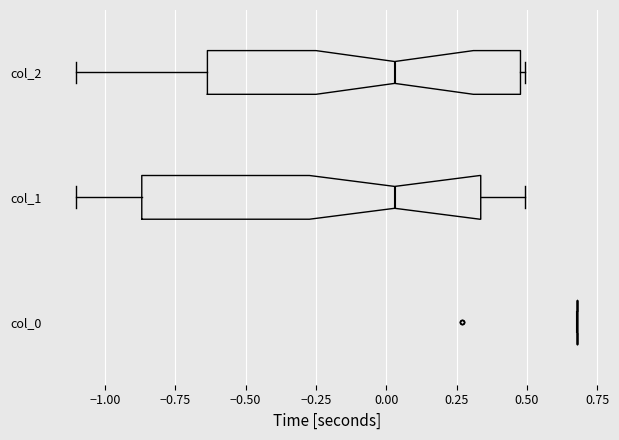

Reading bottom to top, transcribe this box plot: for each box, give where its median line is, the range the box spans, and where its two whiskers end, as read against the x-axis. The values are not printed on the chart, so give them approximately, as read against the axis.

col_0: box collapsed to a line at 0.70, whiskers 0.70 to 0.70
col_1: median 0.05, box -0.85 to 0.35, whiskers -1.10 to 0.50
col_2: median 0.05, box -0.65 to 0.50, whiskers -1.10 to 0.50 (just right of the box's right edge)